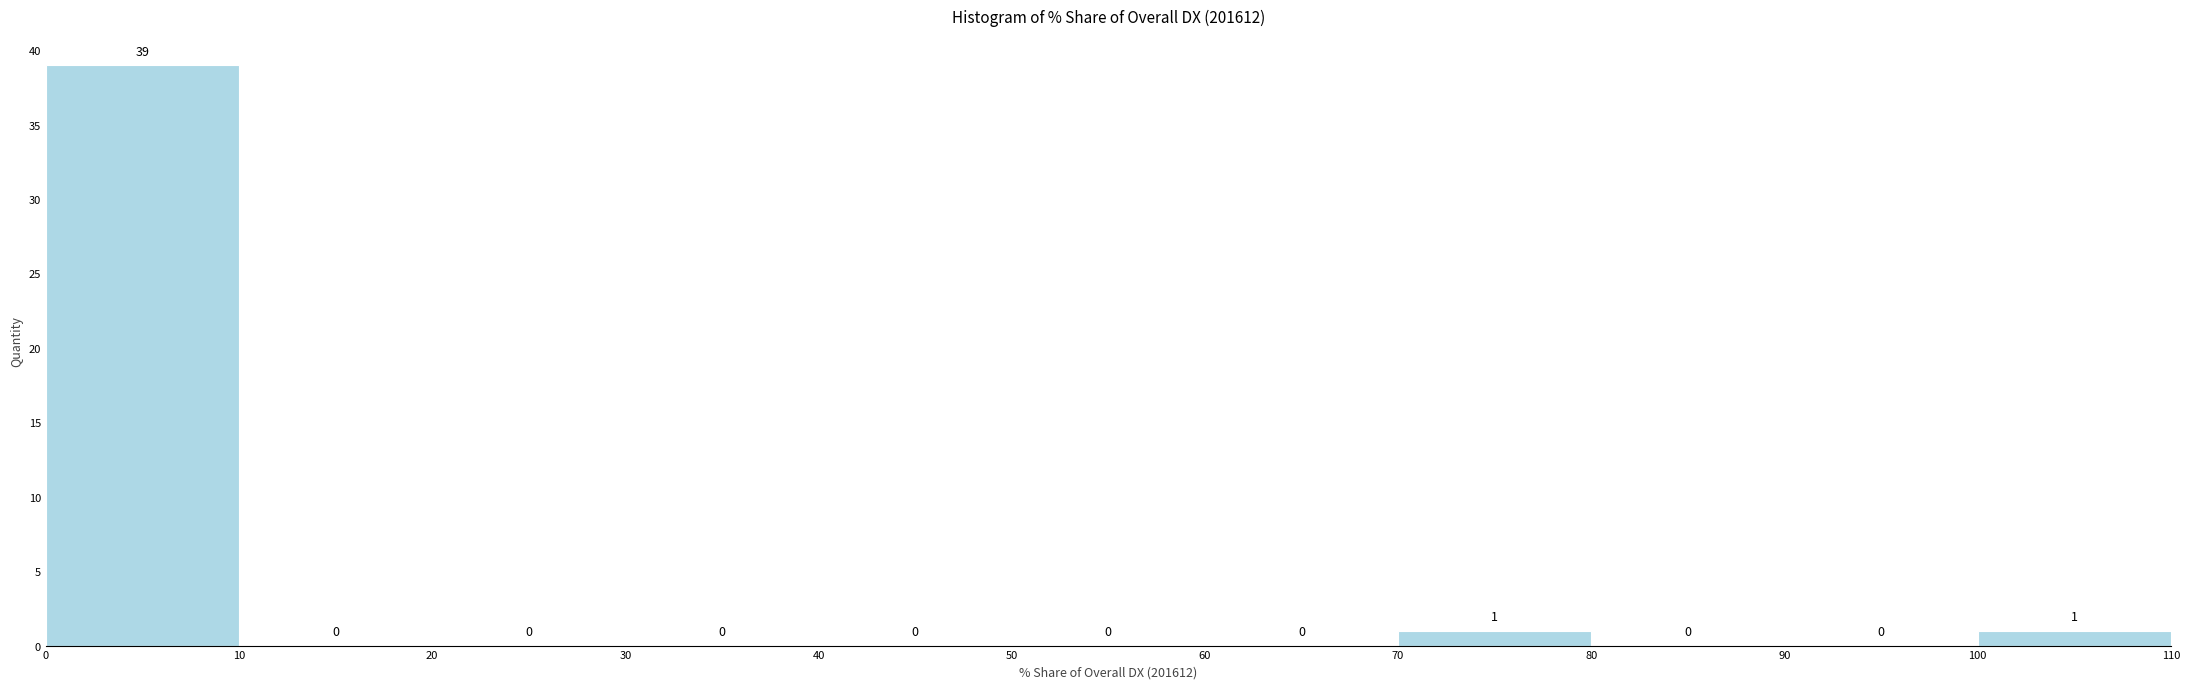

Reading left to right, transcribe this chart: for each bar, give the range it covers on the x-axis and its height.

0 to 10: 39
10 to 20: 0
20 to 30: 0
30 to 40: 0
40 to 50: 0
50 to 60: 0
60 to 70: 0
70 to 80: 1
80 to 90: 0
90 to 100: 0
100 to 110: 1